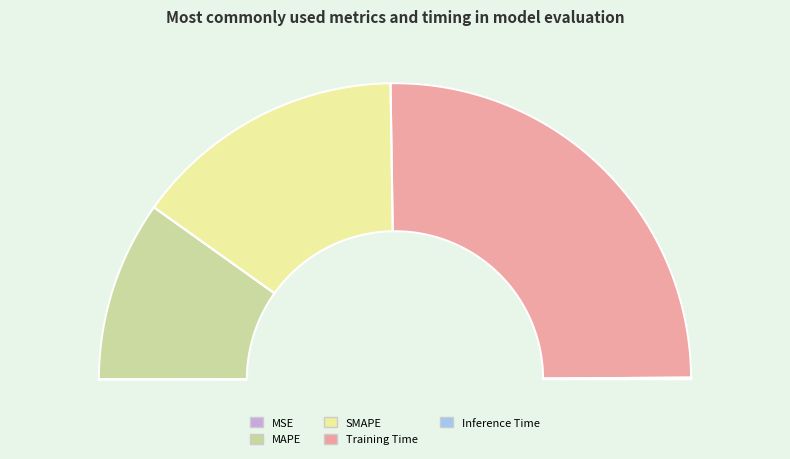

To the nearest percent, what percentage of the pie is Training Time?

50%